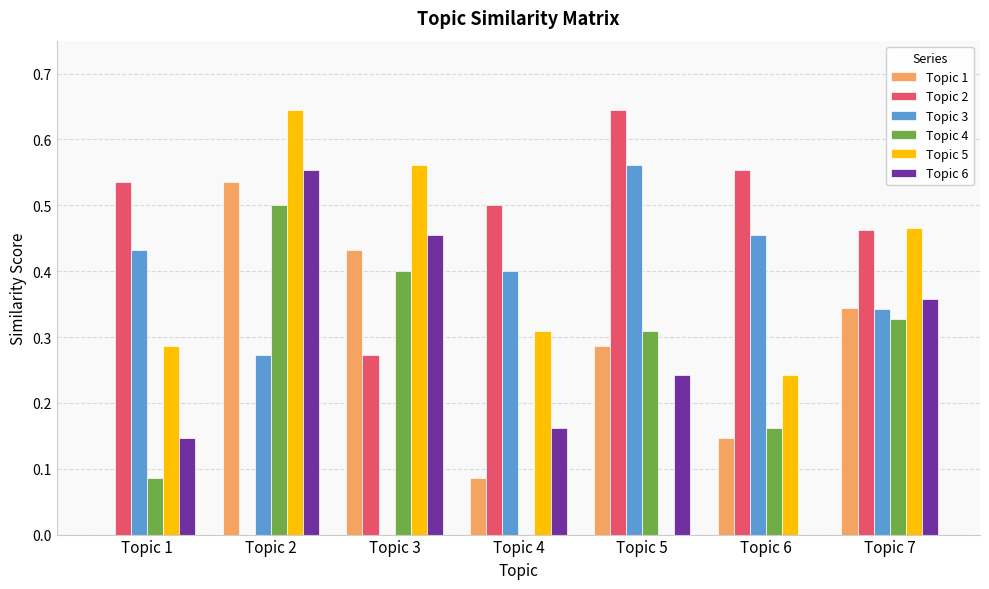

What is the sum of all Topic 4 values?

1.8